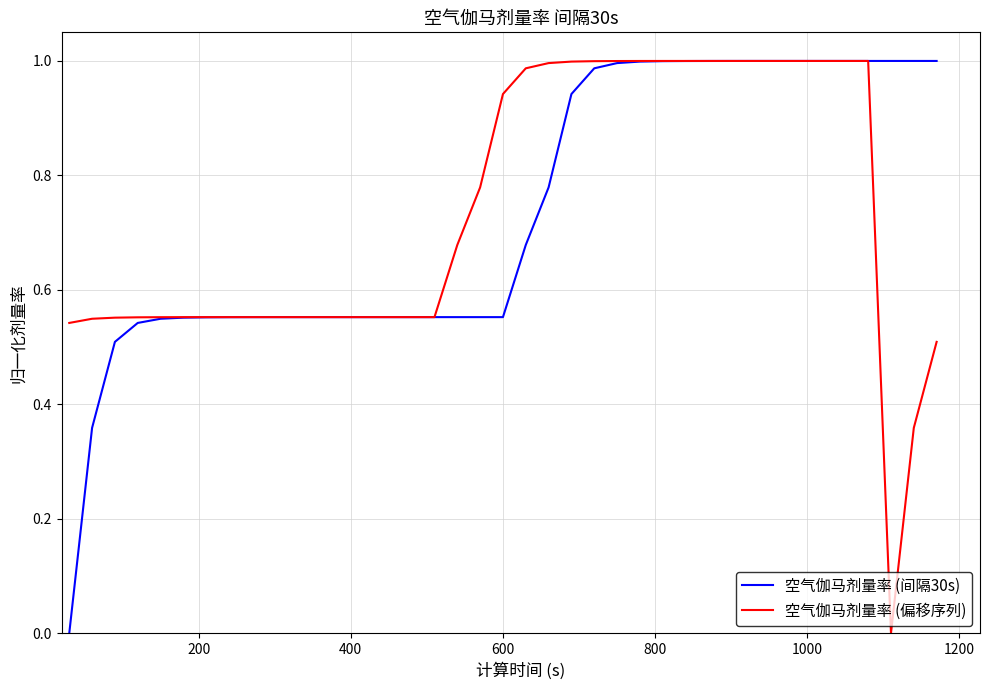

How many series are shown in this chart?

2